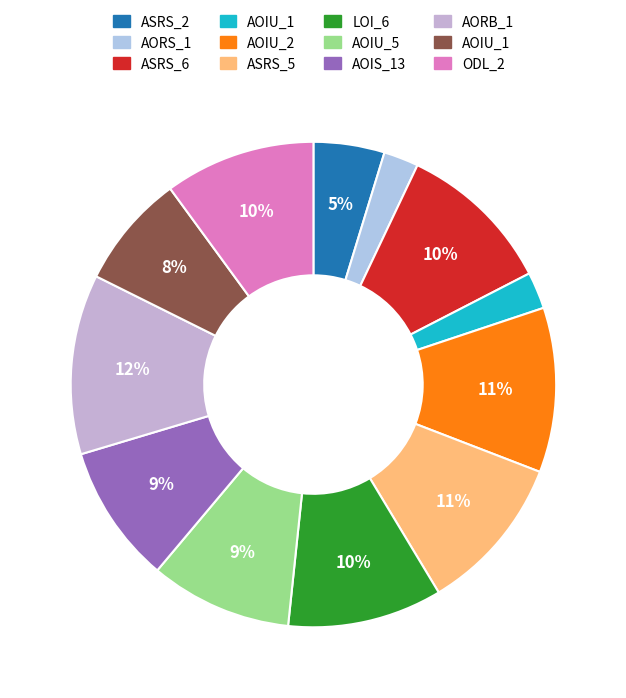

Which slice is the smallest?

Empty.ElevatorSystem.Environment.AORS_1